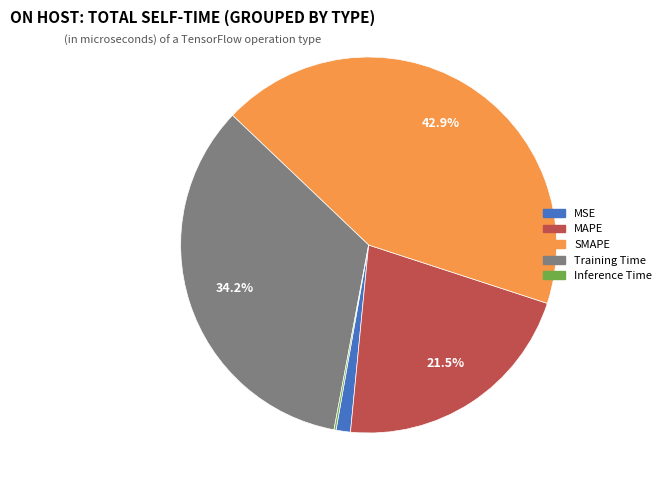

True or false: Training Time accounts for 34% of the total.

True